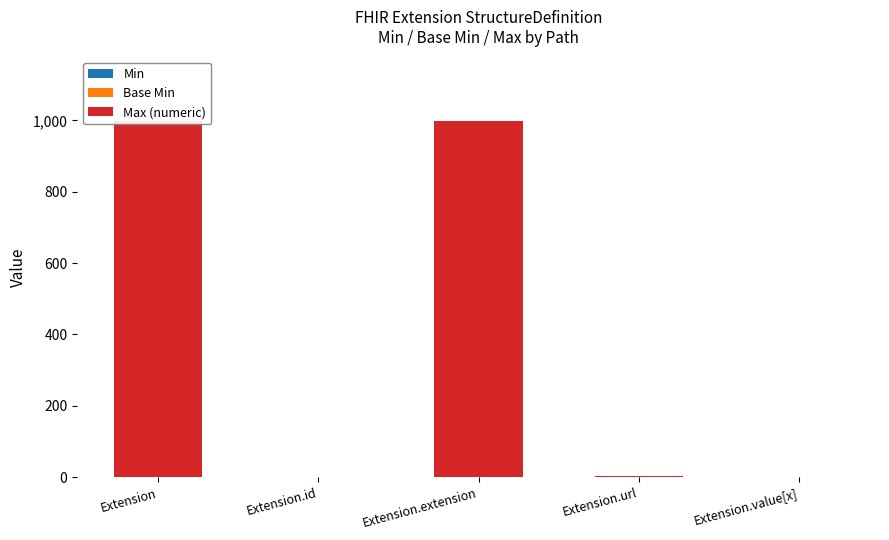

Count the number of data series in this chart.

3